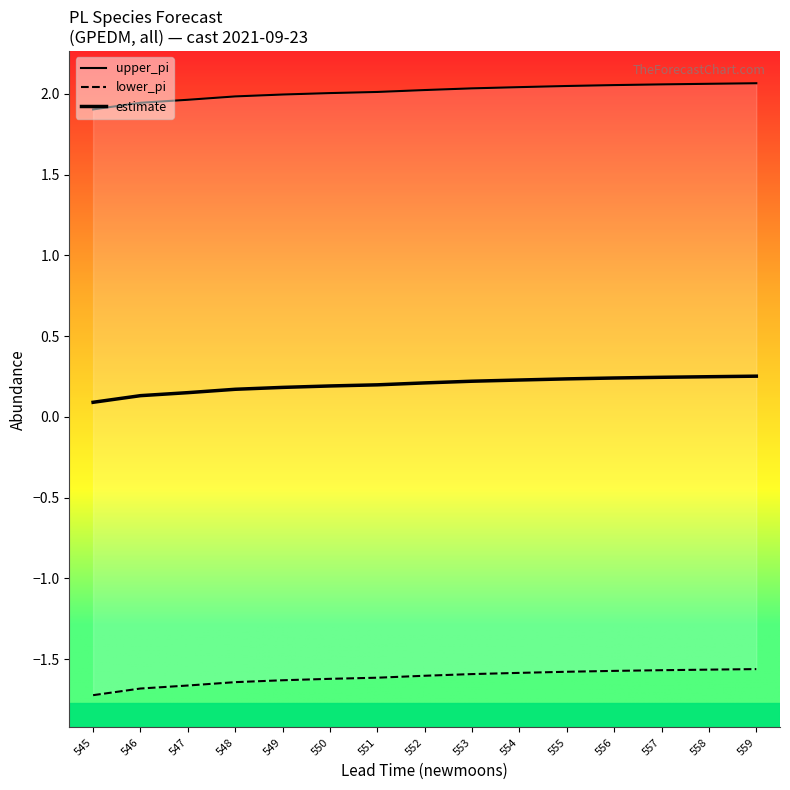

Which category has the highest value across all series?

559